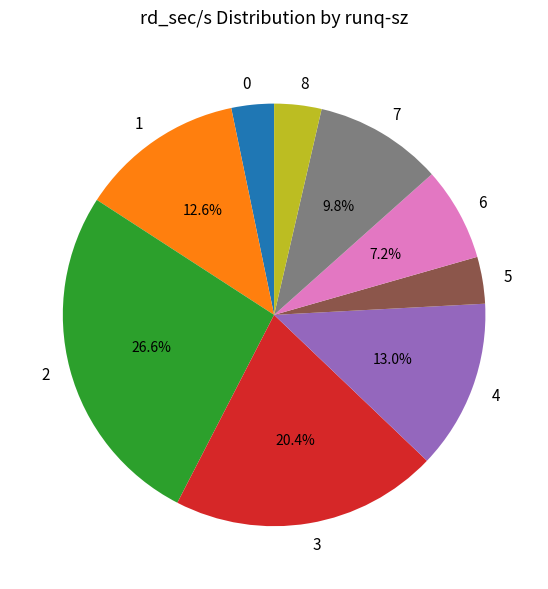

What percentage is the 8 slice, to the nearest percent?

4%